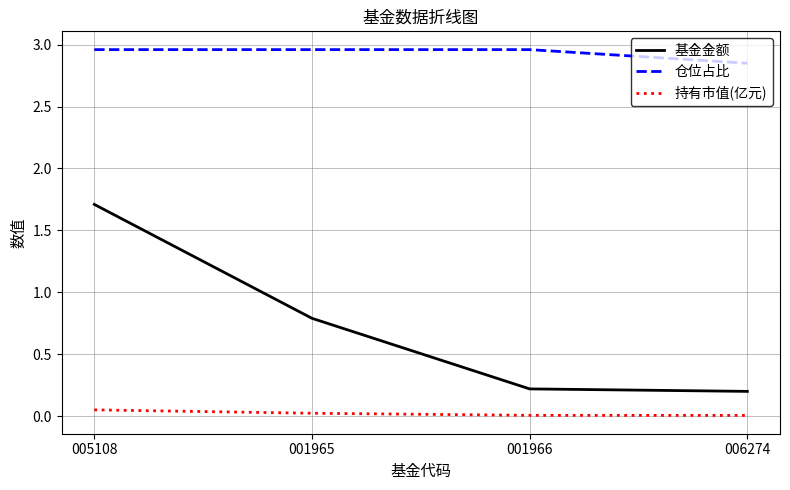

Which series has the widest spread of values?

基金金额